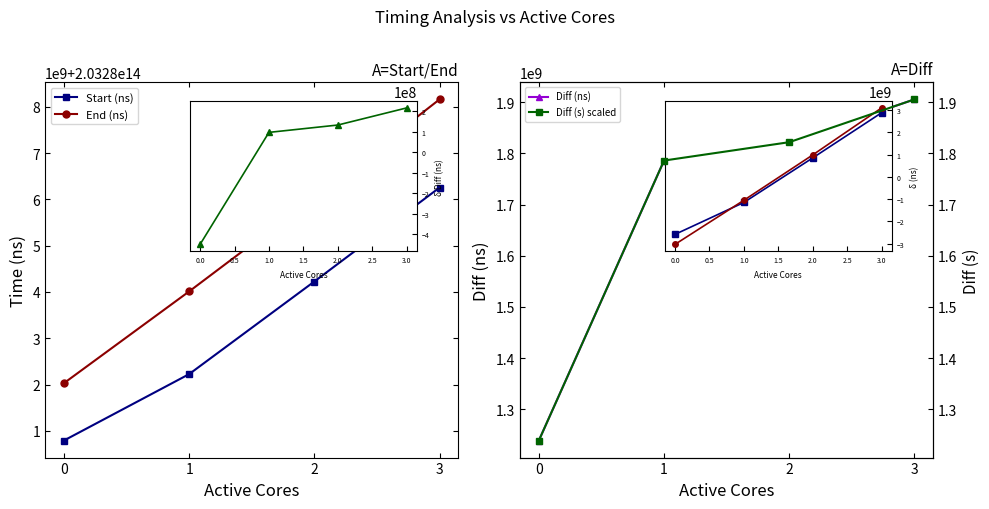

What are all the series names shown in the legend?

Start (ns), End (ns), Diff (ns), Diff (s) scaled